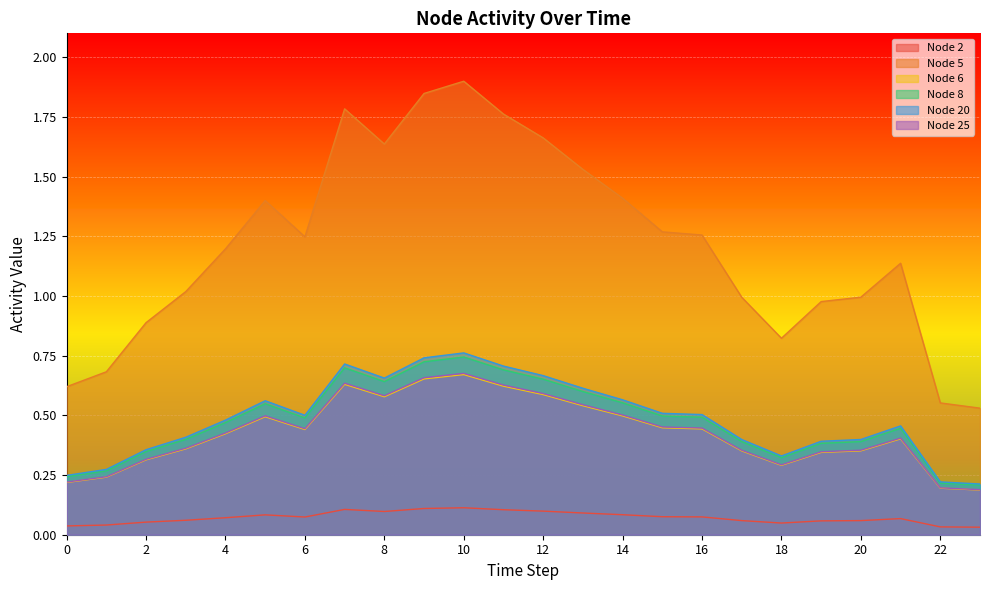

The value of Node 20 at 17 is 1.7. True or false?

False